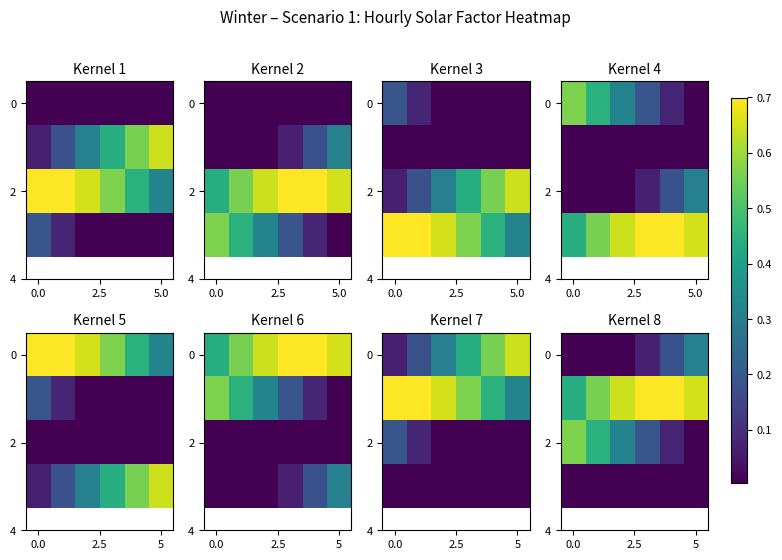

Between 0.0 and 5, which is larger?

5